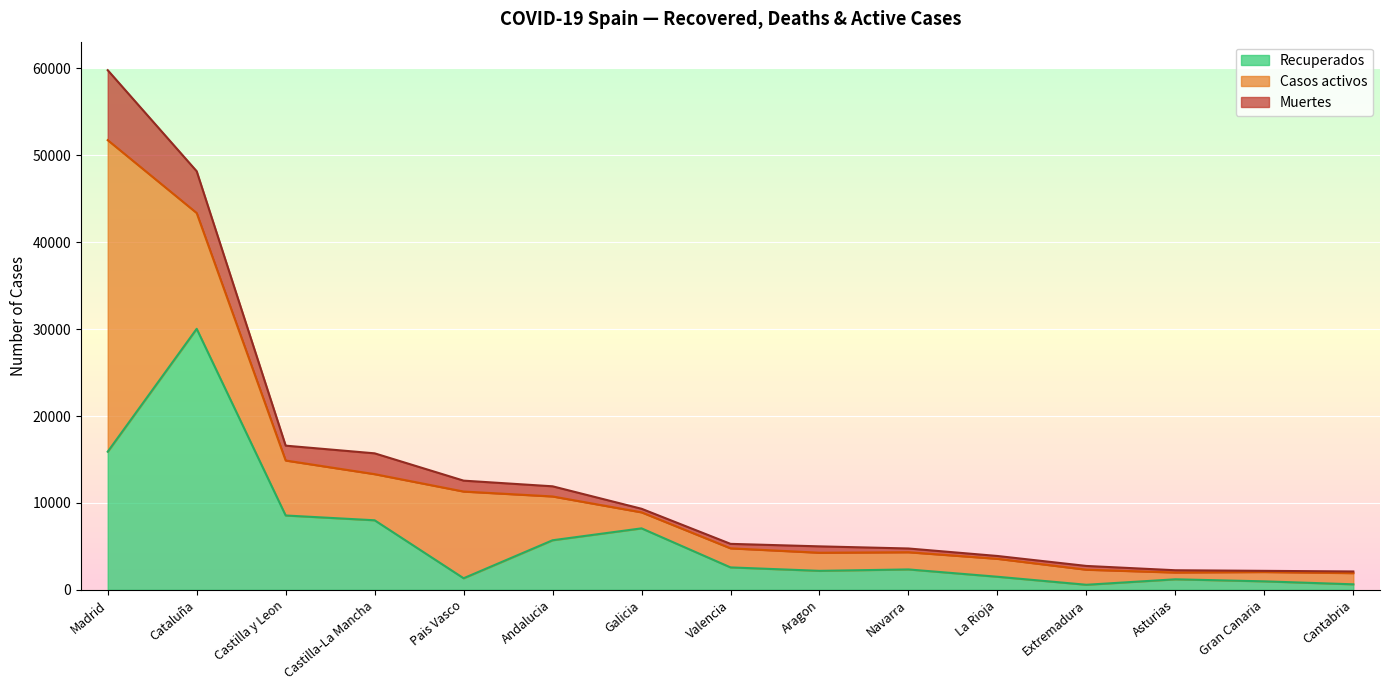

True or false: Recuperados and Muertes cross at least once.

False